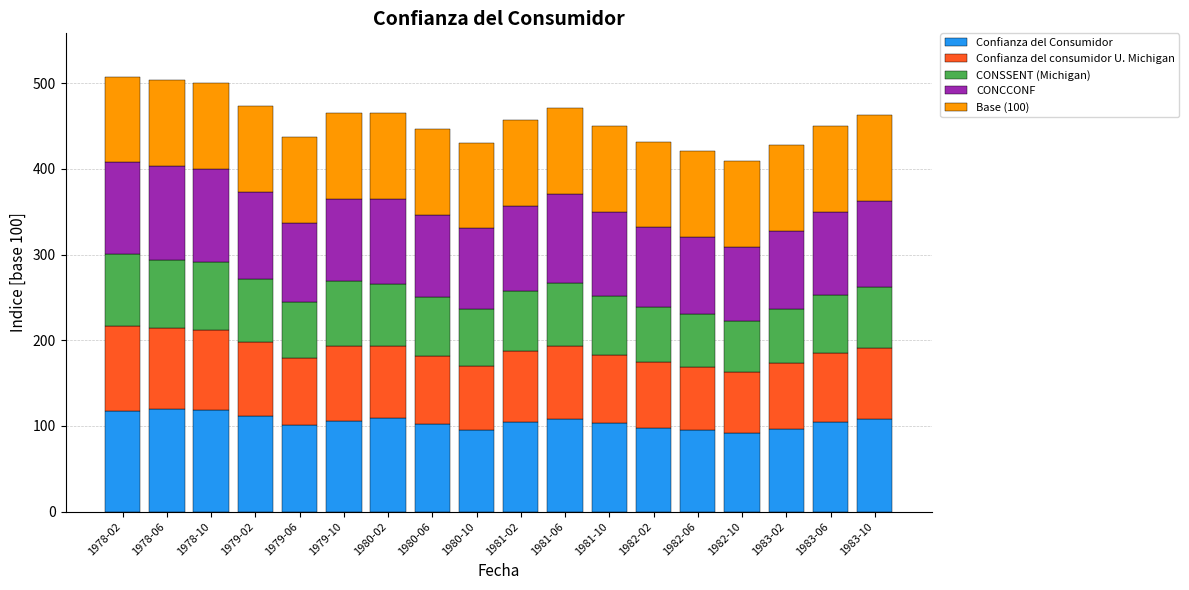

What is the highest value of the Confianza del Consumidor series?

120.0